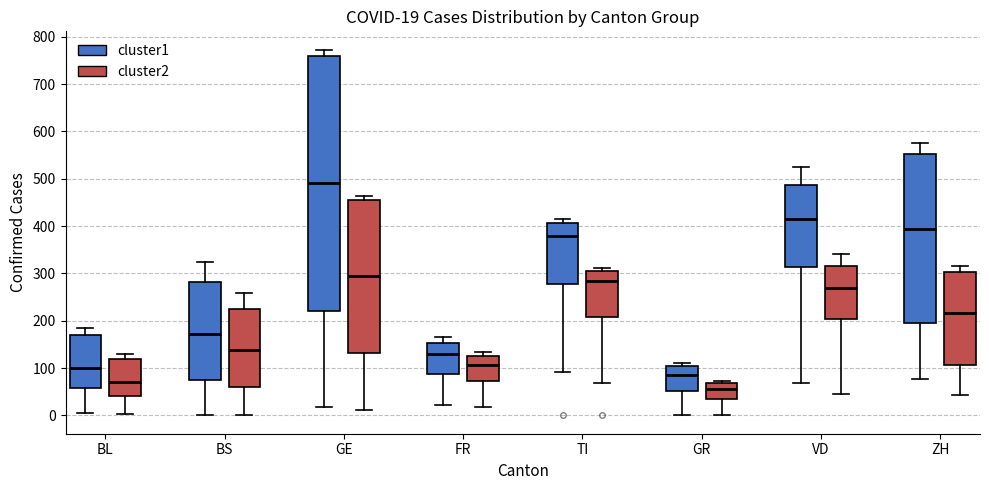

Which box is the tallest, from its lower edge to its upper edge?

GE (cluster1)